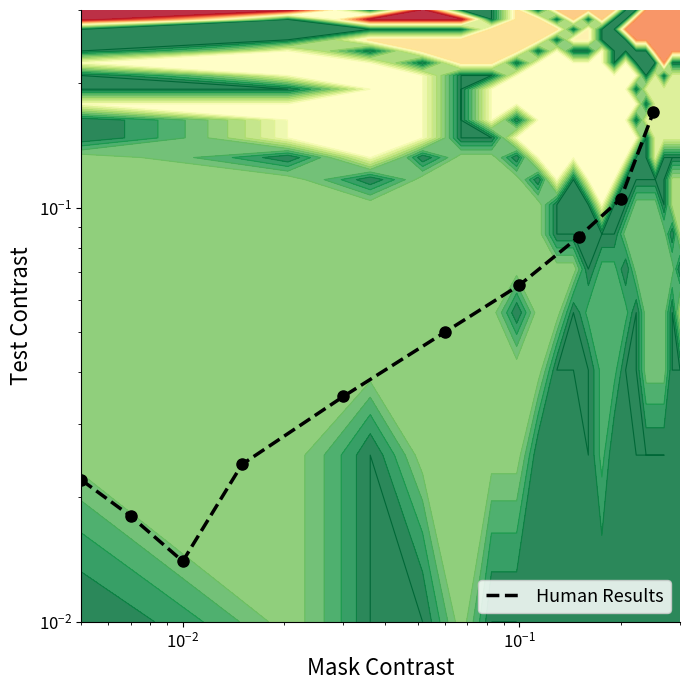

What is the average value?

0.1